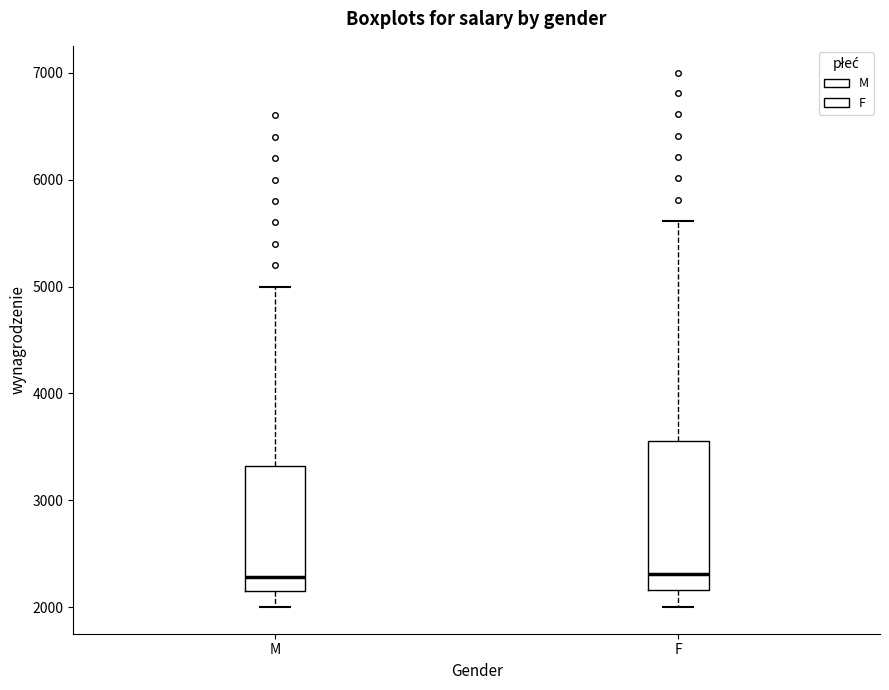

Where does the lower whisker of the box for F end on the y-axis? The values are not printed on the chart, so give them approximately, as read against the axis.

2000